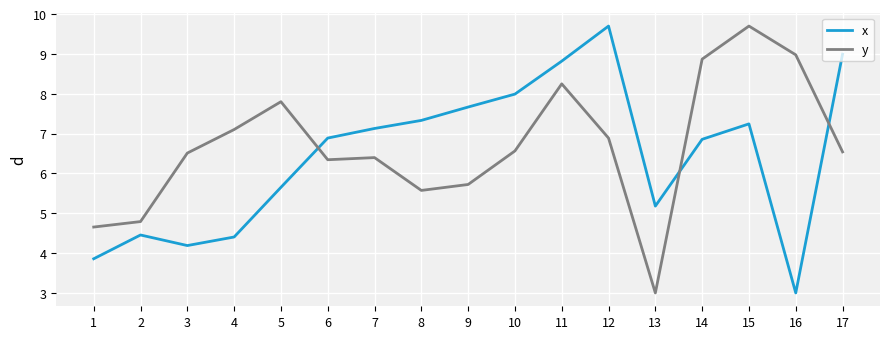

What is the difference between the y values at 10 and 6?

0.2